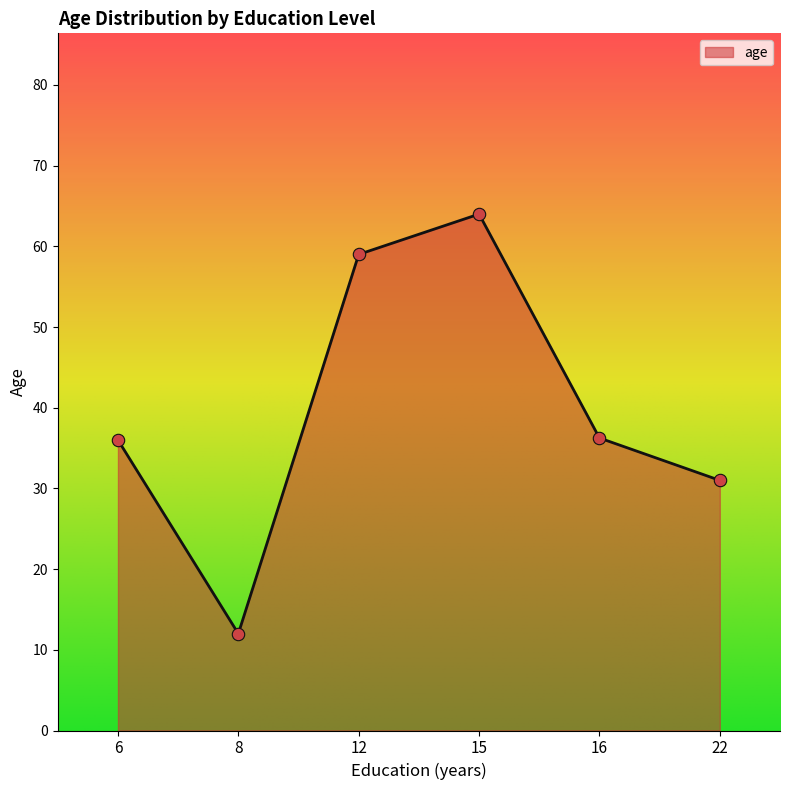

What is the ratio of the value at 16 to the value at 22?

1.2